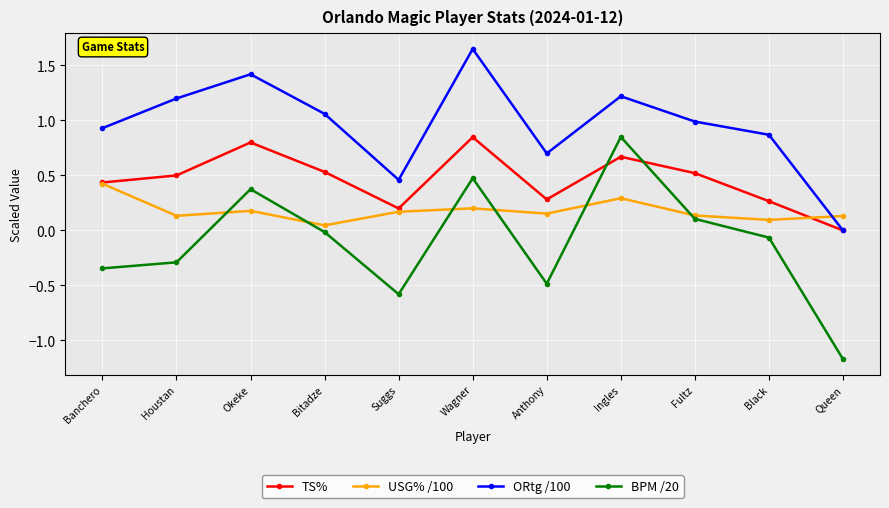

How many categories are shown in the chart?

11